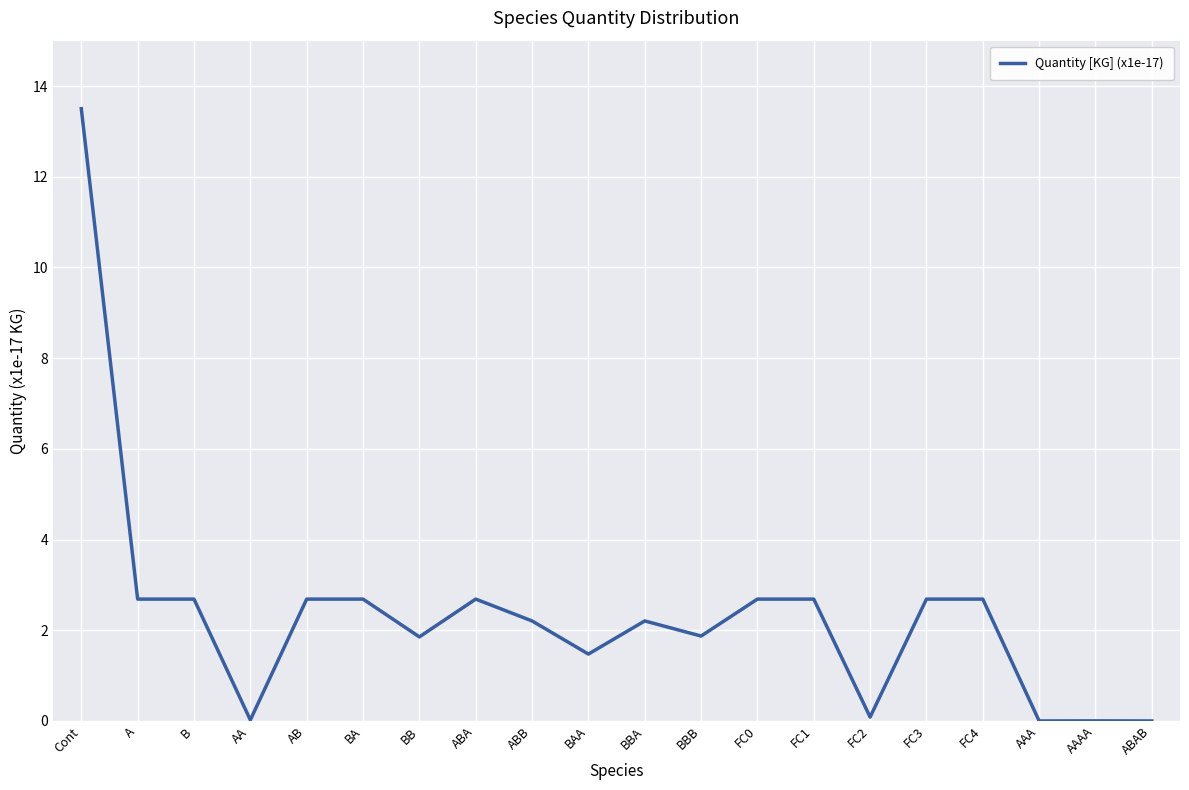

How many lines are shown in the chart?

1